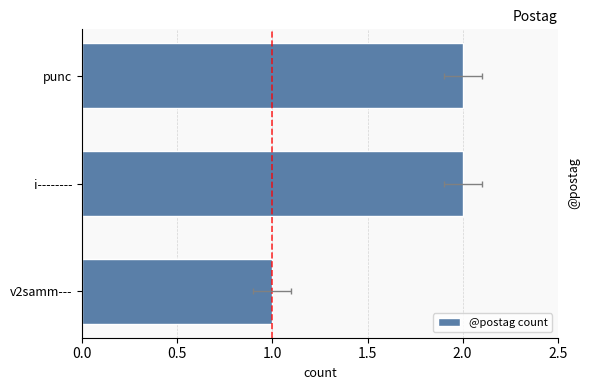

How many categories are shown in the chart?

3